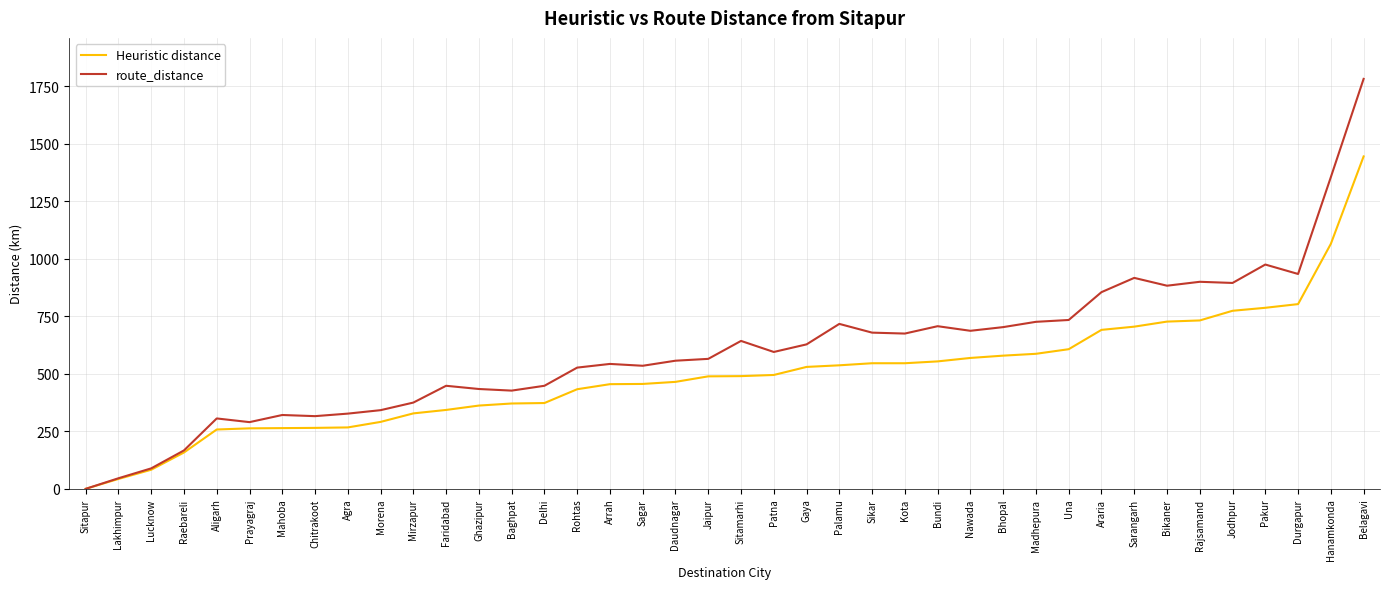

What is the sum of the Heuristic distance values at Chitrakoot and Bundi?

819